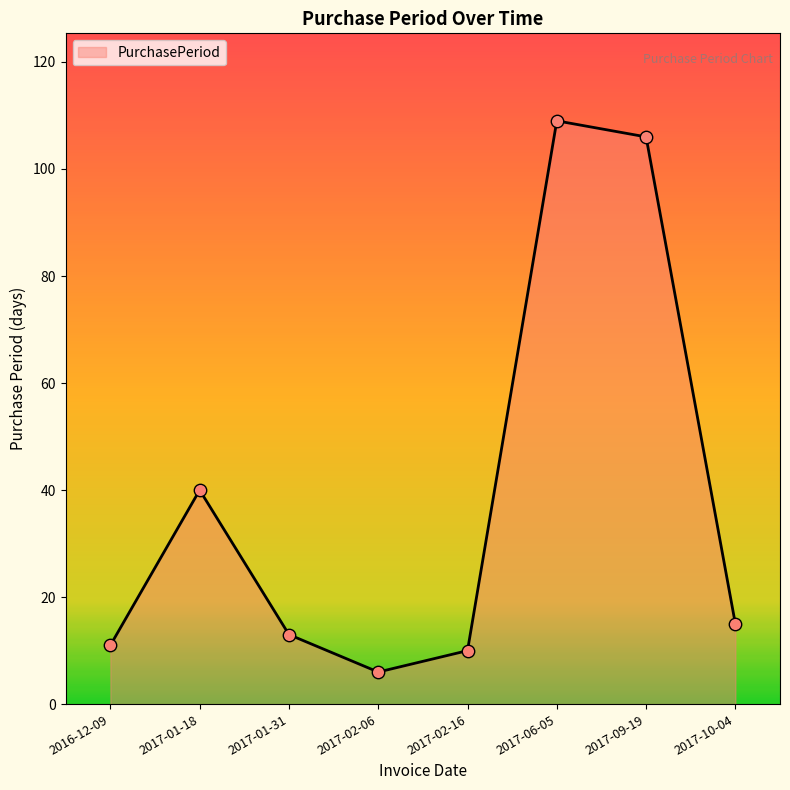

What is the change in value from 2016-12-09 to 2017-01-18?

+29